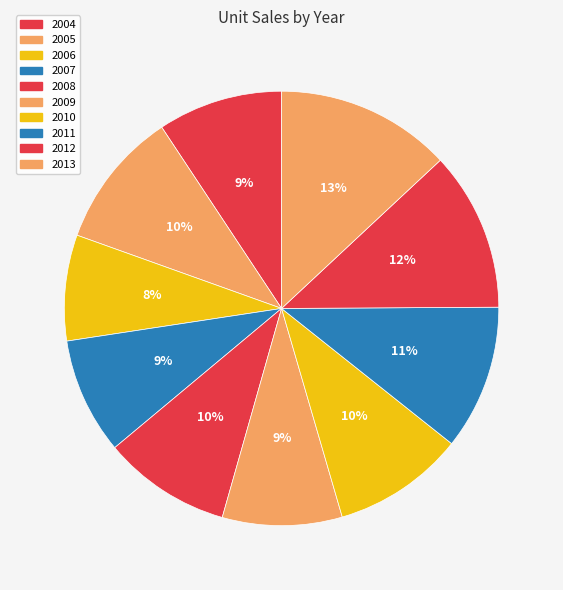

What is the smallest slice in the pie chart?

2006